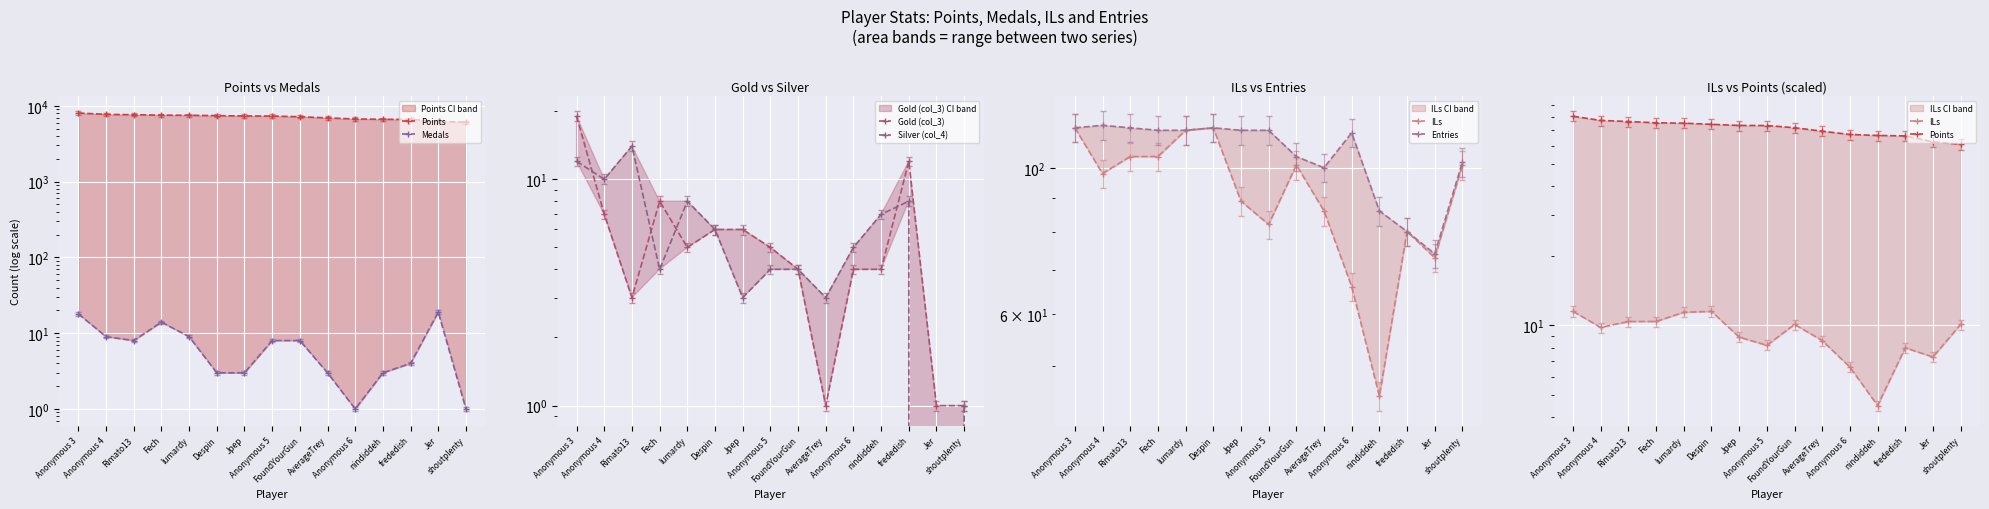

Reading right to left, transcribe all the data shown in this chart.

Points: shoutplenty=60.8	Jer=62.3	frededish=66.1	nindiddeh=66.4	Anonymous 6=67.1	AverageTrey=69.3	FoundYourGun=71.8	Anonymous 5=73.3	Jpep=73.4	Despin=74.2	lumardy=75.0	Fech=75.3	Rimato13=76.3	Anonymous 4=77.1	Anonymous 3=80.4
Medals: shoutplenty=1.0	Jer=19.0	frededish=4.0	nindiddeh=3.0	Anonymous 6=1.0	AverageTrey=3.0	FoundYourGun=8.0	Anonymous 5=8.0	Jpep=3.0	Despin=3.0	lumardy=9.0	Fech=14.0	Rimato13=8.0	Anonymous 4=9.0	Anonymous 3=18.0
Gold (col_3): shoutplenty=1.0	Jer=1.0	frededish=12.0	nindiddeh=4.0	Anonymous 6=4.0	AverageTrey=1.0	FoundYourGun=4.0	Anonymous 5=5.0	Jpep=6.0	Despin=6.0	lumardy=5.0	Fech=8.0	Rimato13=3.0	Anonymous 4=7.0	Anonymous 3=19.0
Silver (col_4): shoutplenty=1.0	Jer=0.0	frededish=8.0	nindiddeh=7.0	Anonymous 6=5.0	AverageTrey=3.0	FoundYourGun=4.0	Anonymous 5=4.0	Jpep=3.0	Despin=6.0	lumardy=8.0	Fech=4.0	Rimato13=14.0	Anonymous 4=10.0	Anonymous 3=12.0
ILs: shoutplenty=10.1	Jer=7.3	frededish=8.0	nindiddeh=4.5	Anonymous 6=6.6	AverageTrey=8.6	FoundYourGun=10.1	Anonymous 5=8.2	Jpep=8.9	Despin=11.5	lumardy=11.4	Fech=10.4	Rimato13=10.4	Anonymous 4=9.8	Anonymous 3=11.5
Entries: shoutplenty=102.0	Jer=74.0	frededish=80.0	nindiddeh=86.0	Anonymous 6=113.0	AverageTrey=100.0	FoundYourGun=104.0	Anonymous 5=114.0	Jpep=114.0	Despin=115.0	lumardy=114.0	Fech=114.0	Rimato13=115.0	Anonymous 4=116.0	Anonymous 3=115.0